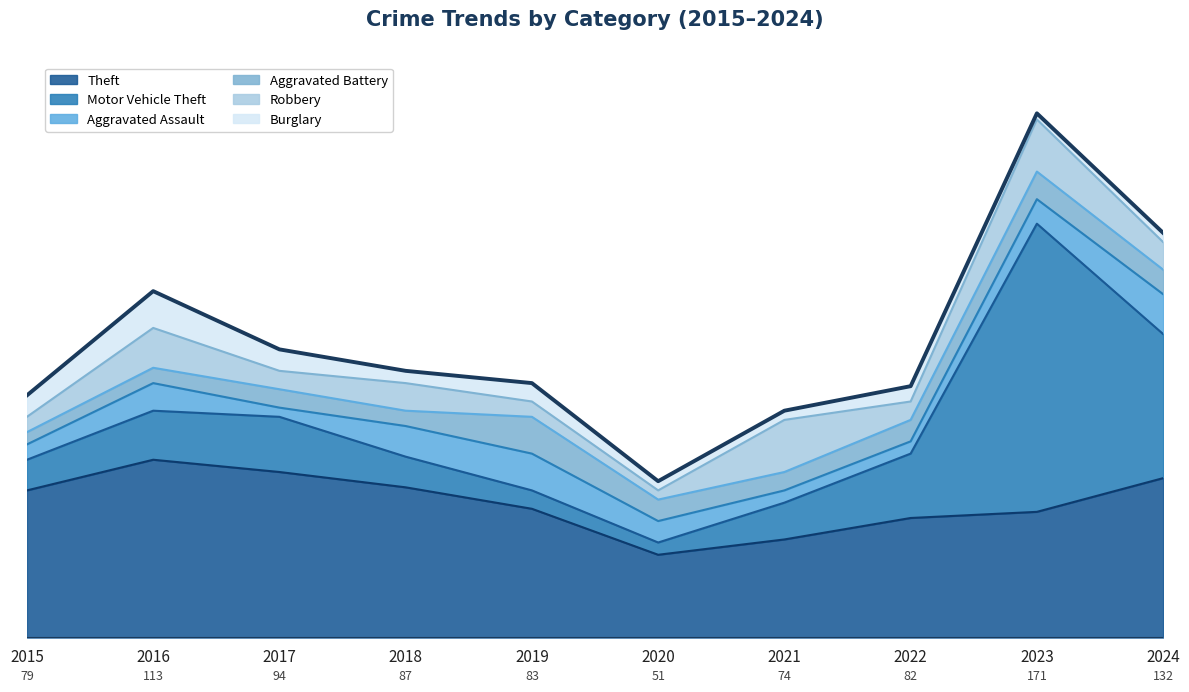

What are all the series names shown in the legend?

Theft, Motor Vehicle Theft, Aggravated Assault, Aggravated Battery, Robbery, Burglary